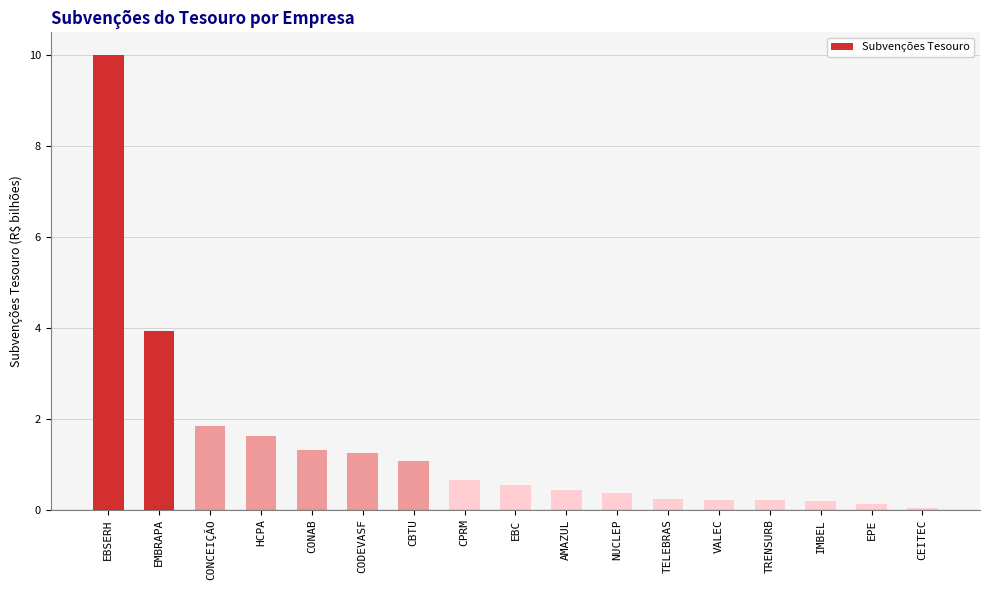

What is the greatest value displayed?

10.0